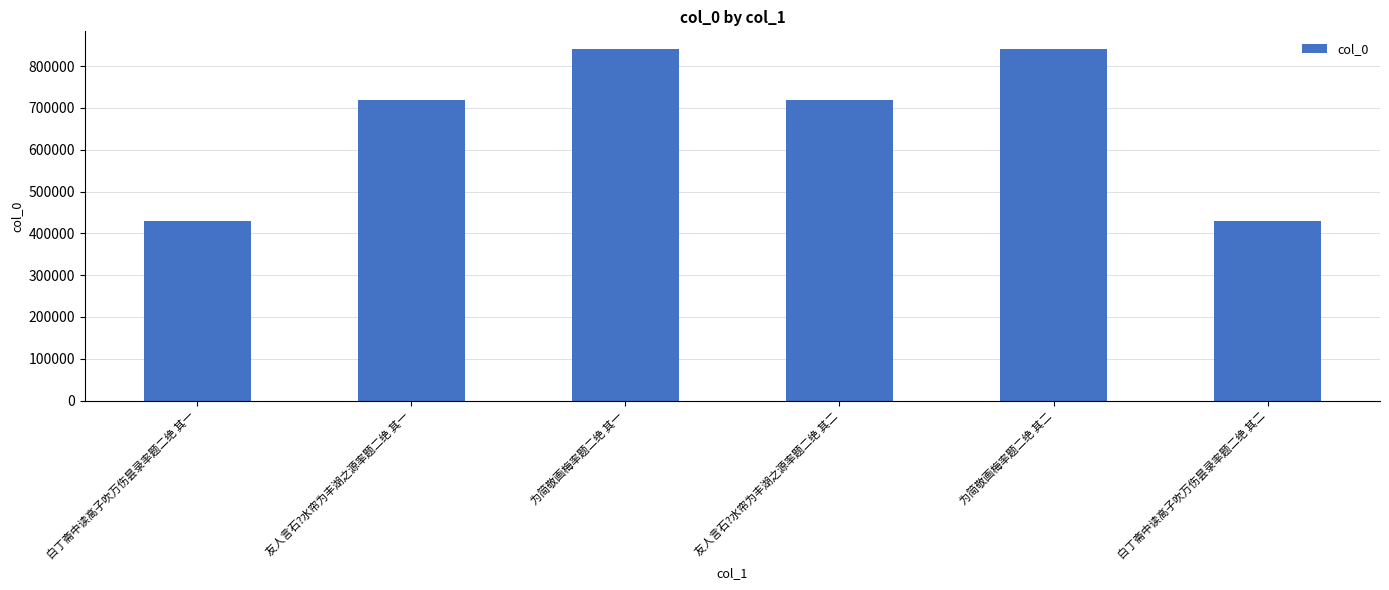

What is the minimum value shown in the chart?

430760